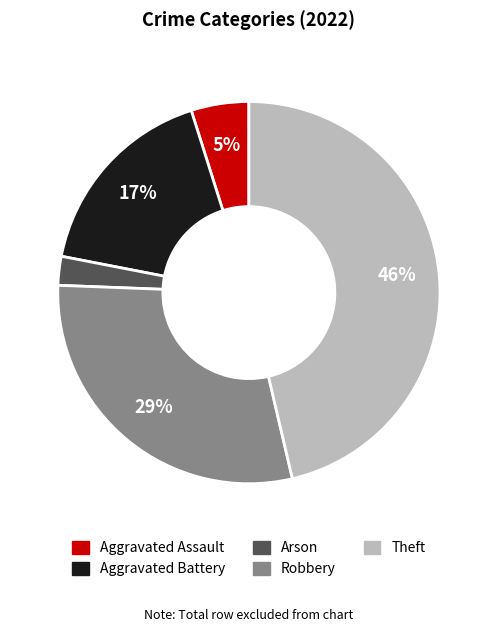

Is it true that Robbery is 29% of the pie?

True